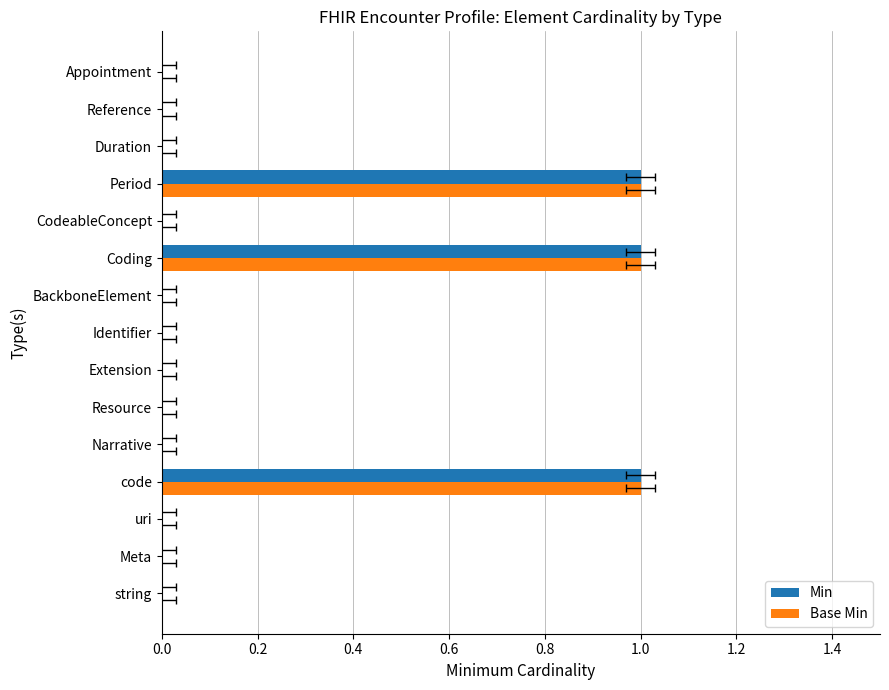

Between 1.4 and 14, which series saw the biggest shift?

Min